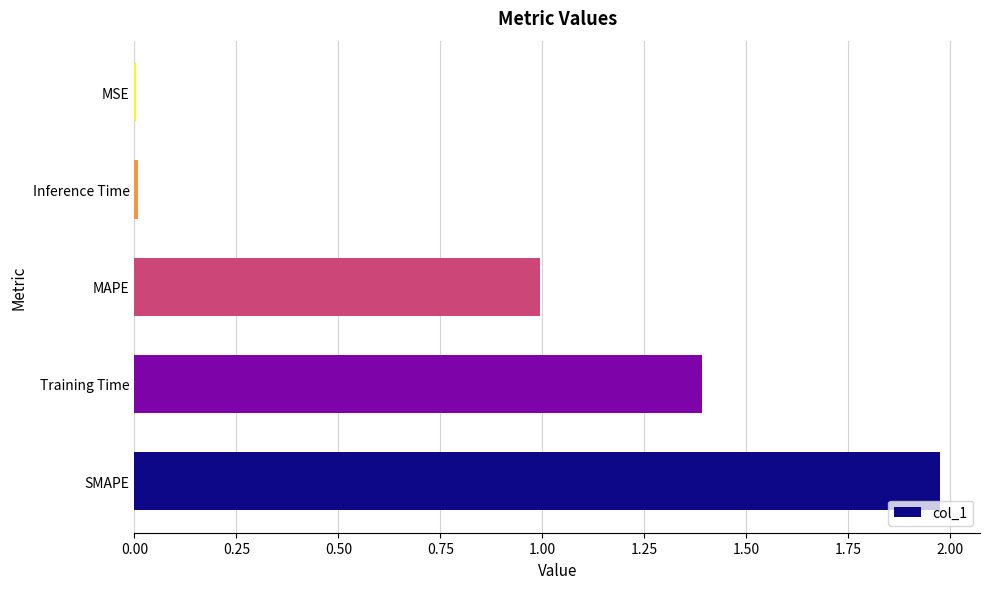

Read the value at MAPE.

1.0